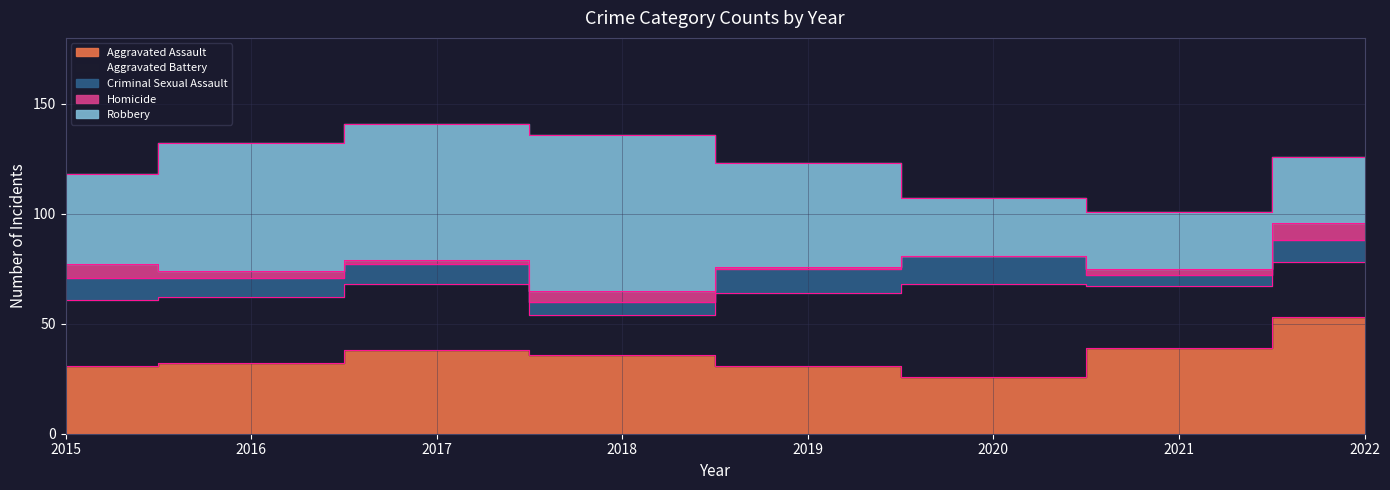

What is the difference between the maximum and second lowest values in the Robbery series?

45